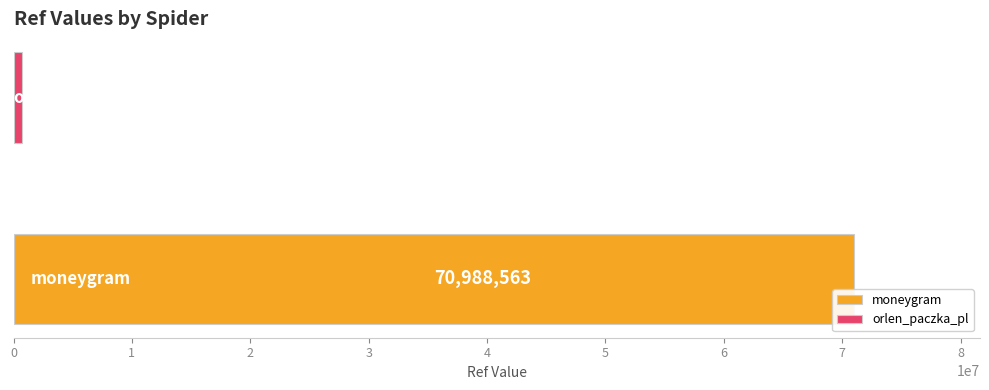

Which series has the widest spread of values?

moneygram